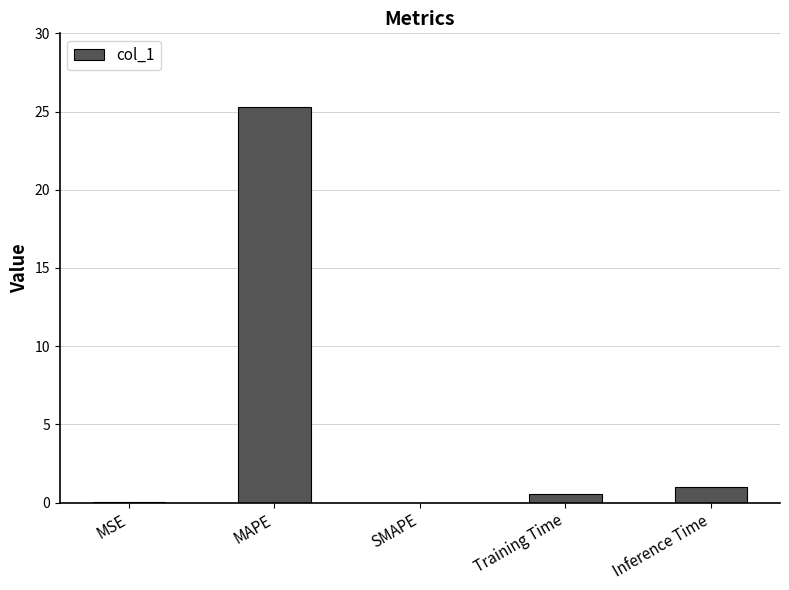

What is the sum of the values at Training Time and Inference Time?

1.5